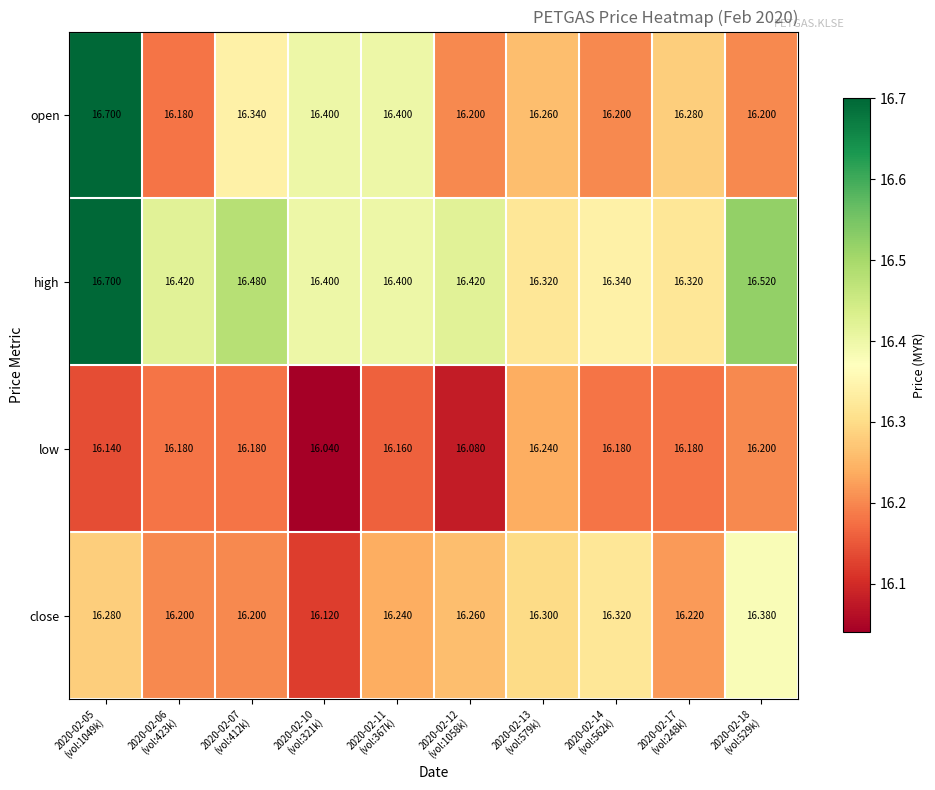

Which series has the largest total across all categories?

high